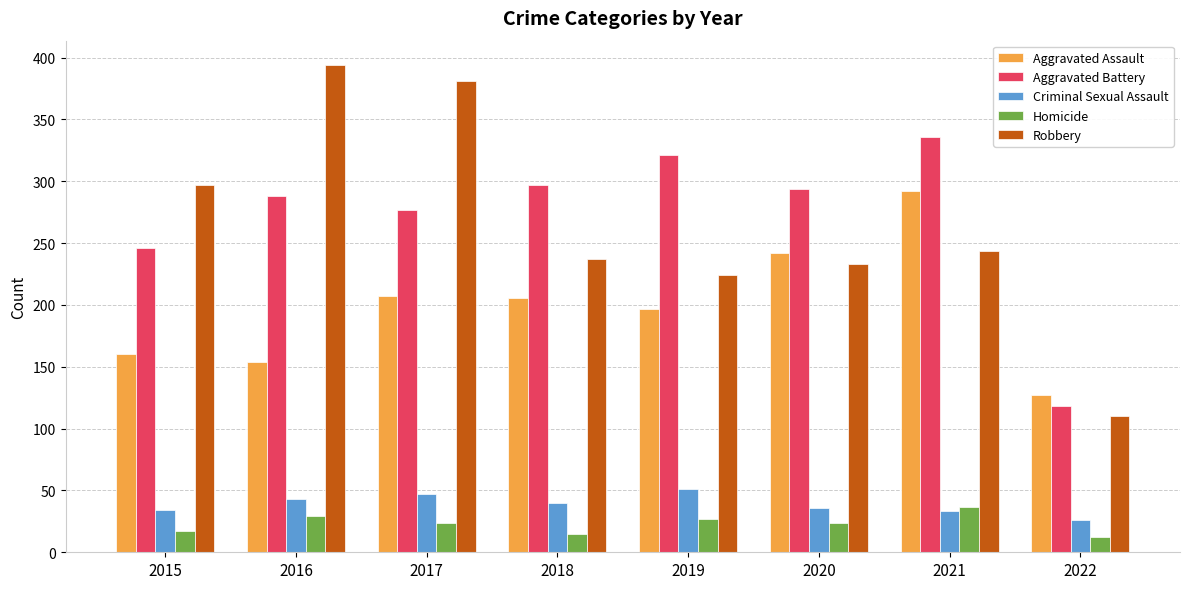

The Aggravated Assault series shows 296 at 2019. True or false?

False